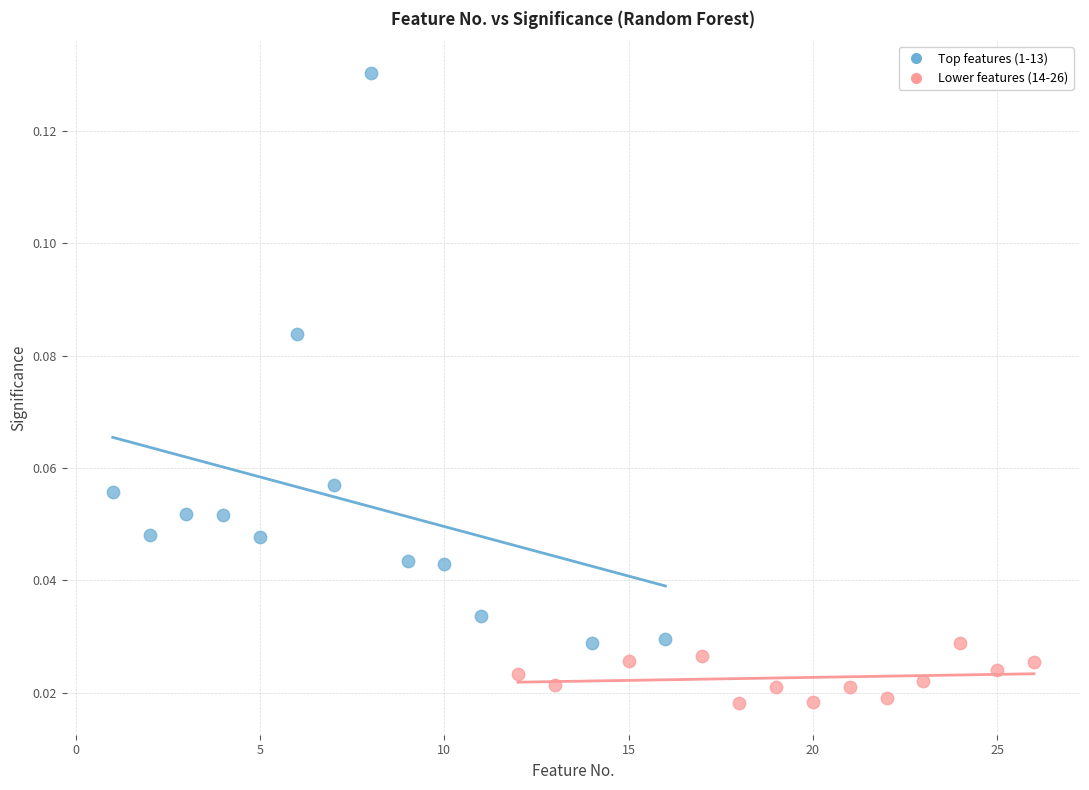

What are all the series names shown in the legend?

Top features (1-13), Lower features (14-26)